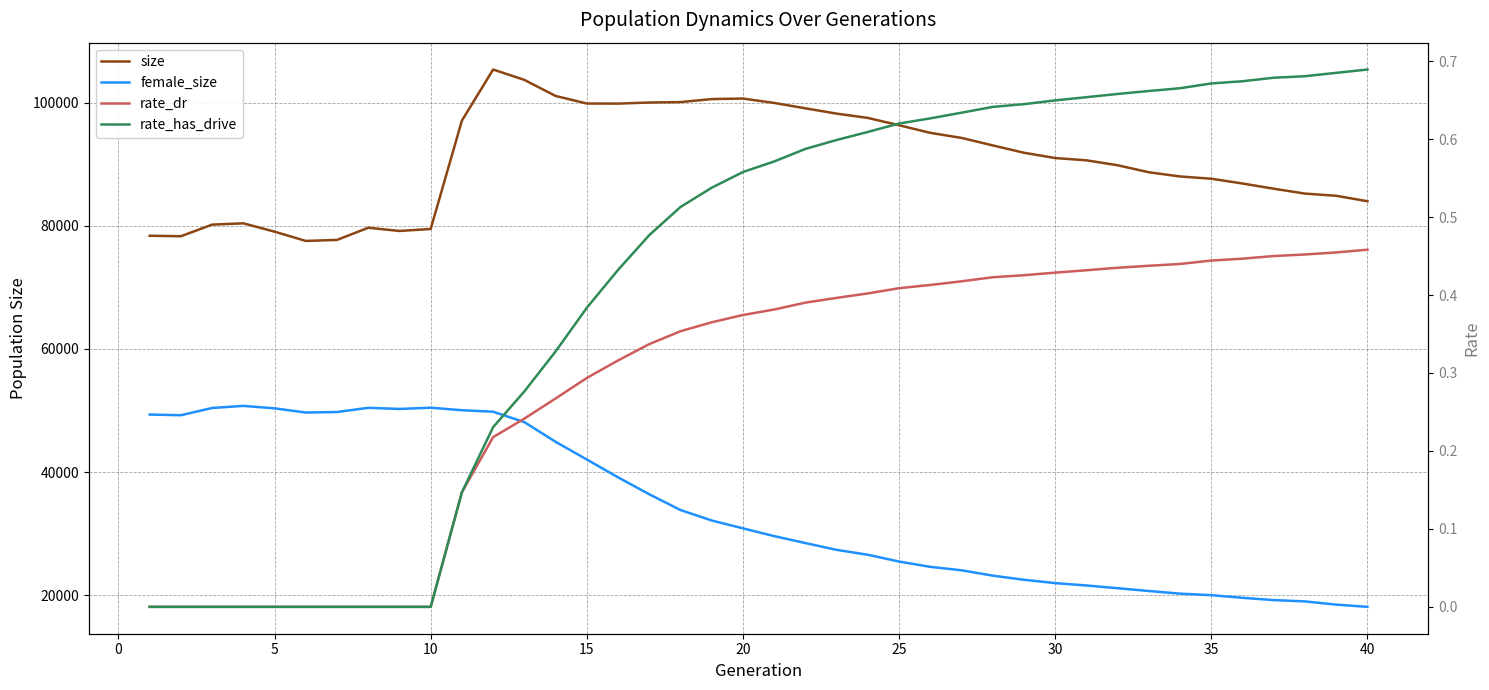

What is the average value of the rate_has_drive series?

0.4